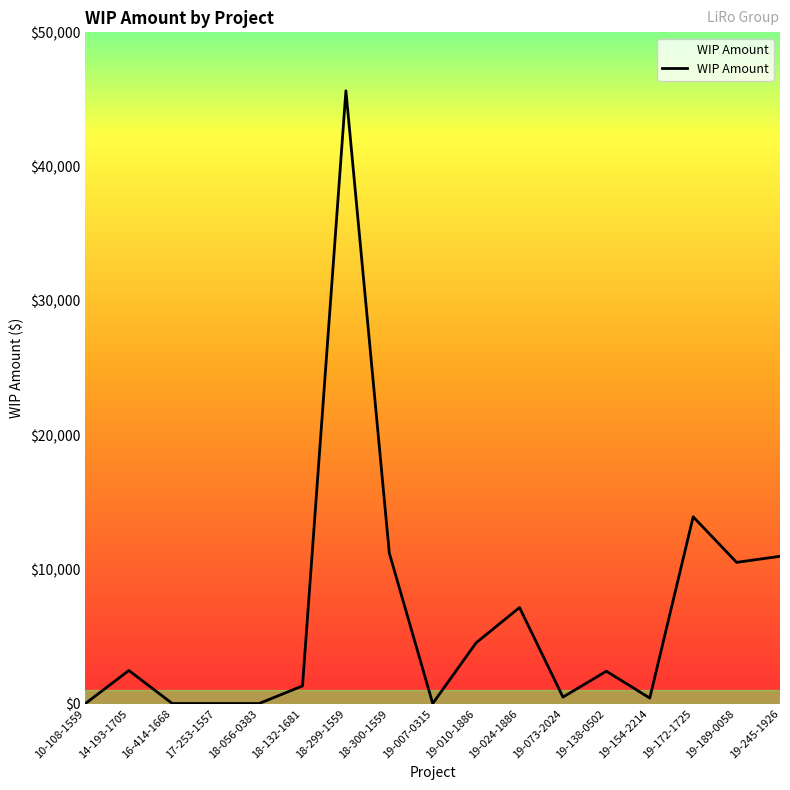

What is the maximum value shown in the chart?

45646